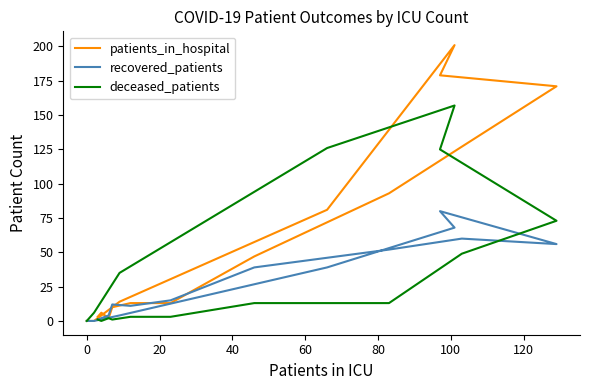

What is the average value of the recovered_patients series?

28